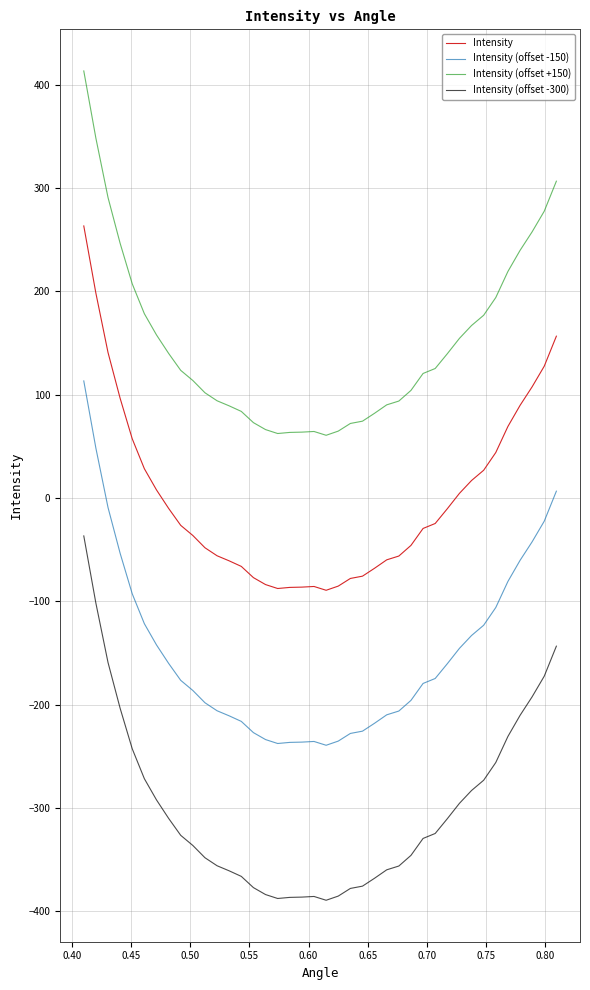

True or false: Intensity (offset -150) and Intensity (offset -300) intersect in this chart.

False